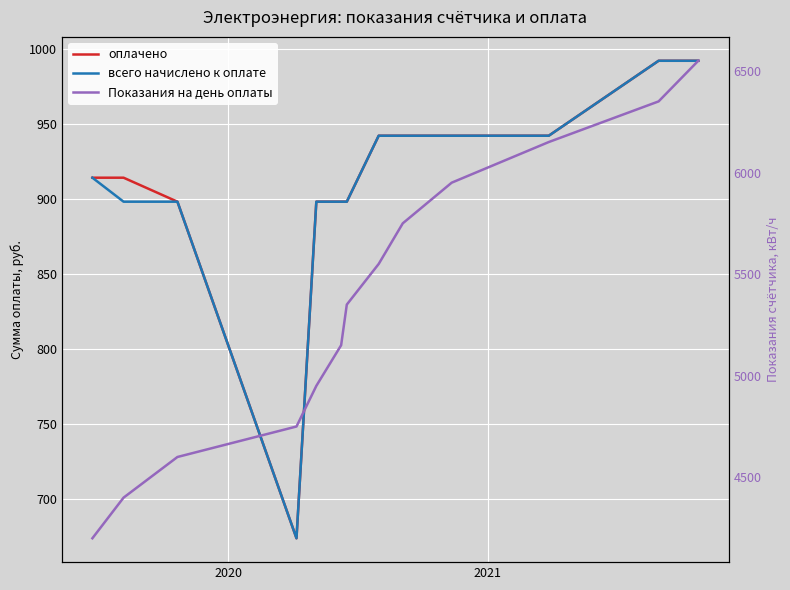

At how many categories does at least one series exceed 2351?

13